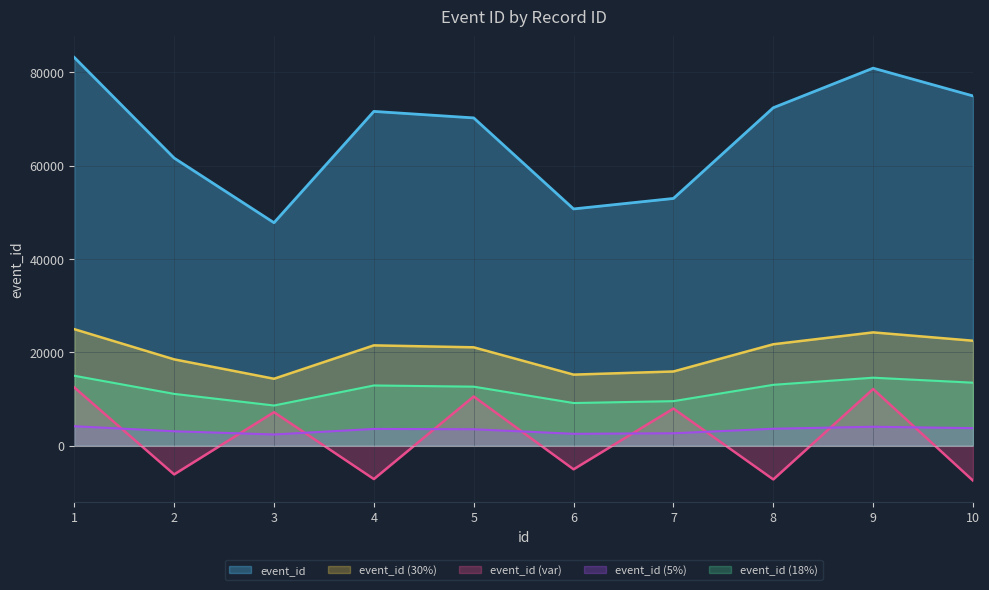

Count the number of categories in the chart.

10